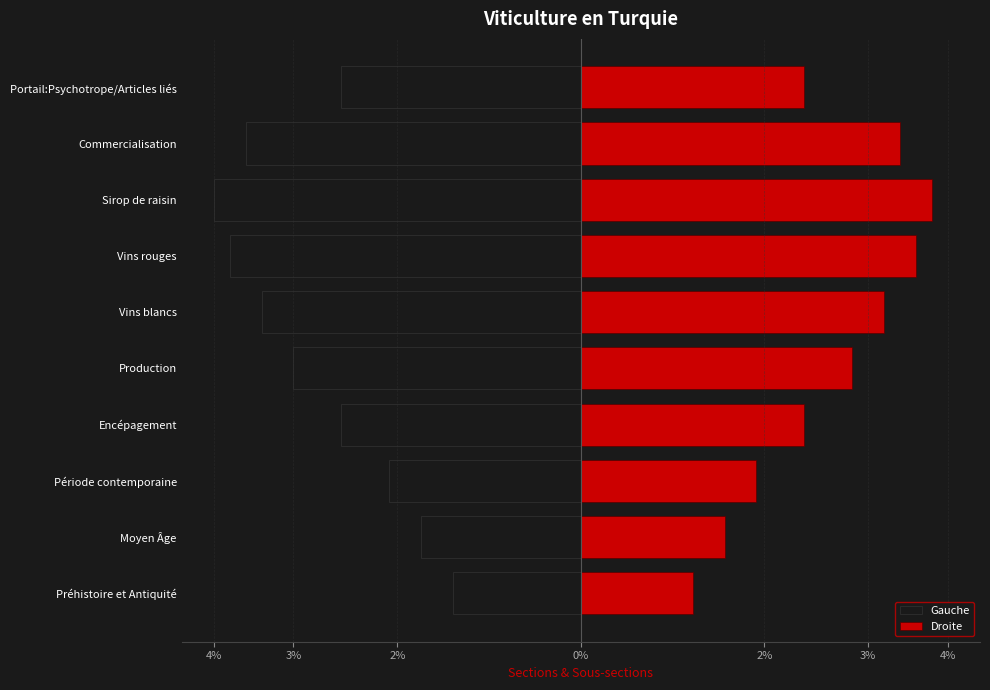

List the series in order of their peak value, lowest first.

Gauche, Droite